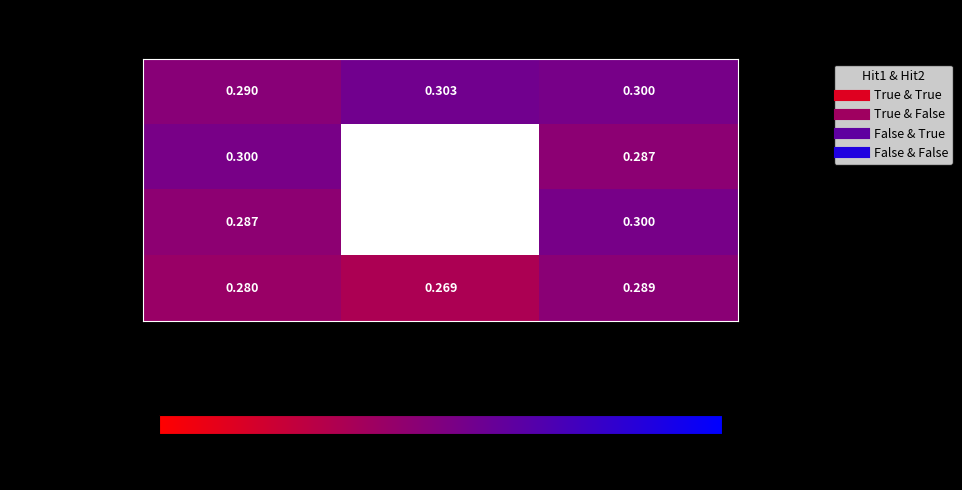

Which category has the lowest value across all series?

Aug Early